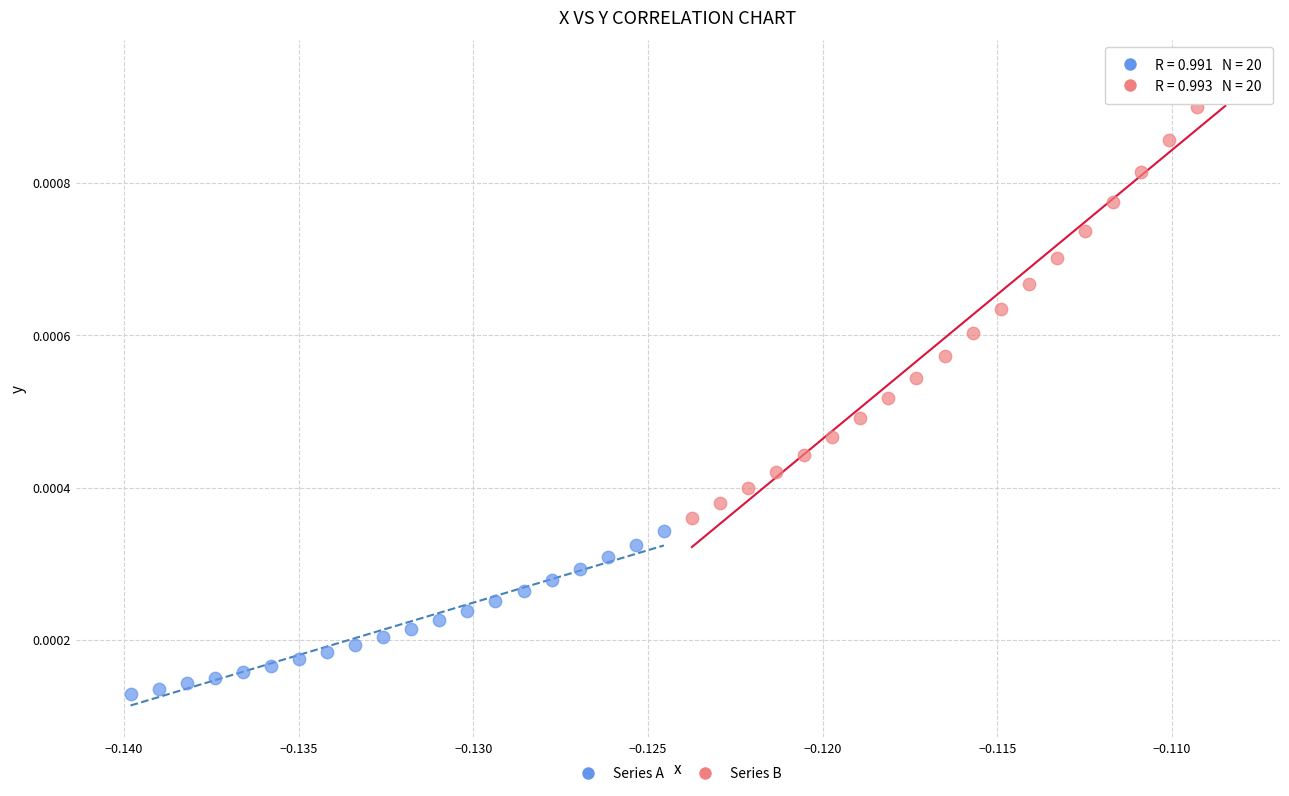

What are all the series names shown in the legend?

Series A, Series B